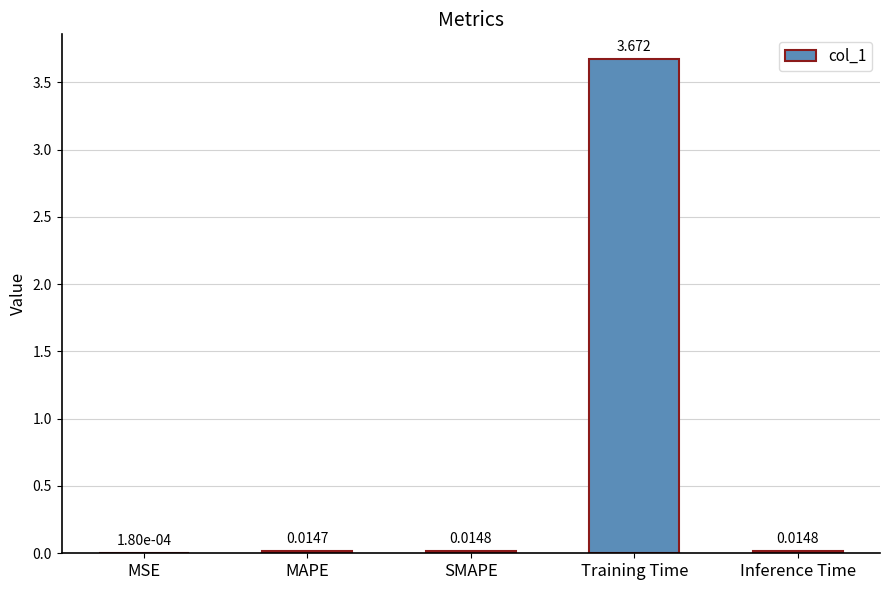

Which has a higher value, MSE or Training Time?

Training Time